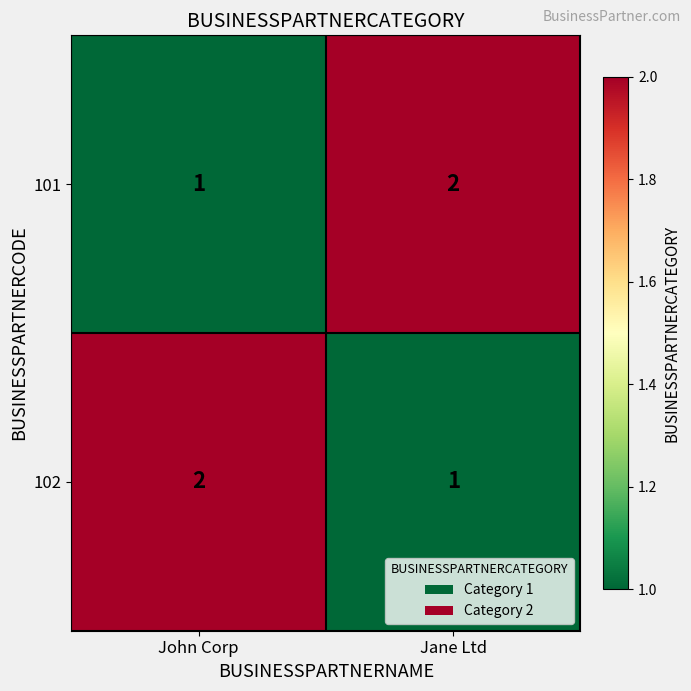

True or false: 101 has a value of 1 at John Corp.

True